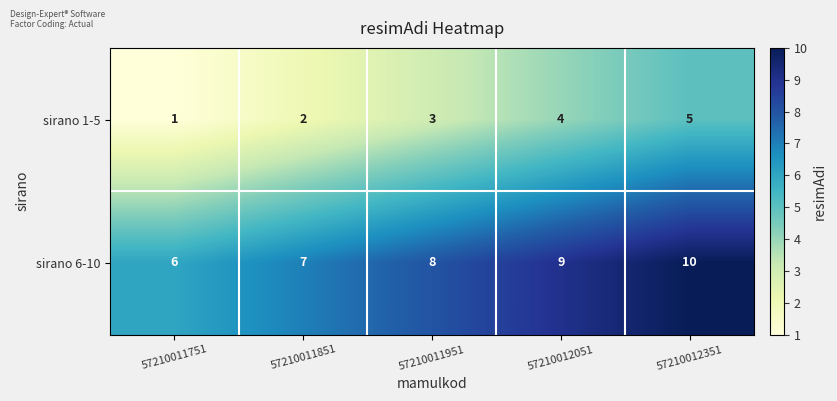

Which label corresponds to the smallest value in the chart?

57210011751